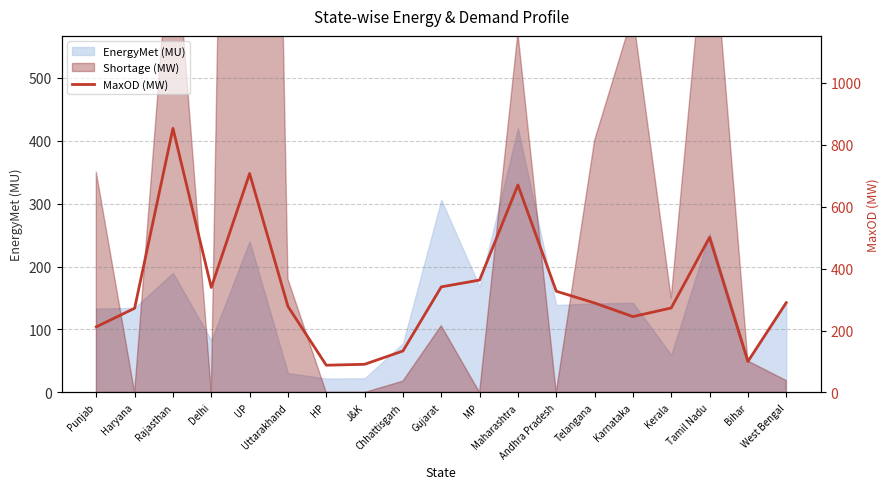

What is the difference between the maximum and minimum values?

765